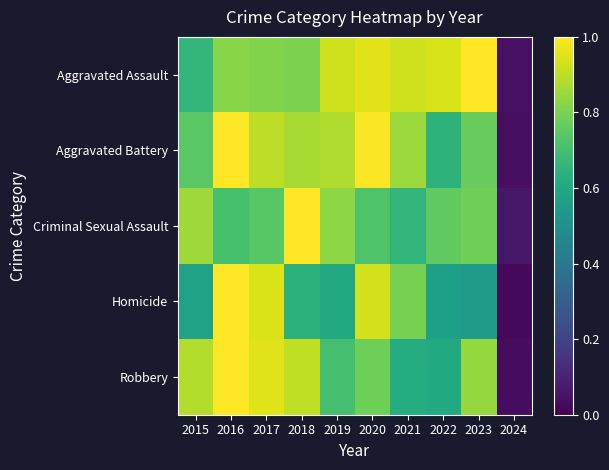

Rank the series by their average value, from lowest to highest.

Homicide, Criminal Sexual Assault, Robbery, Aggravated Battery, Aggravated Assault